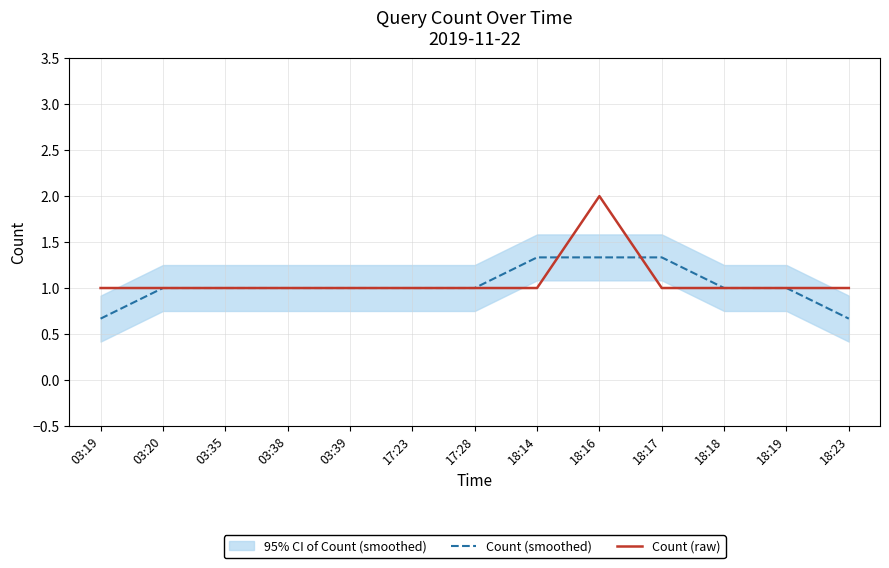

Which category has the highest value in the Count (smoothed) series?

18:14